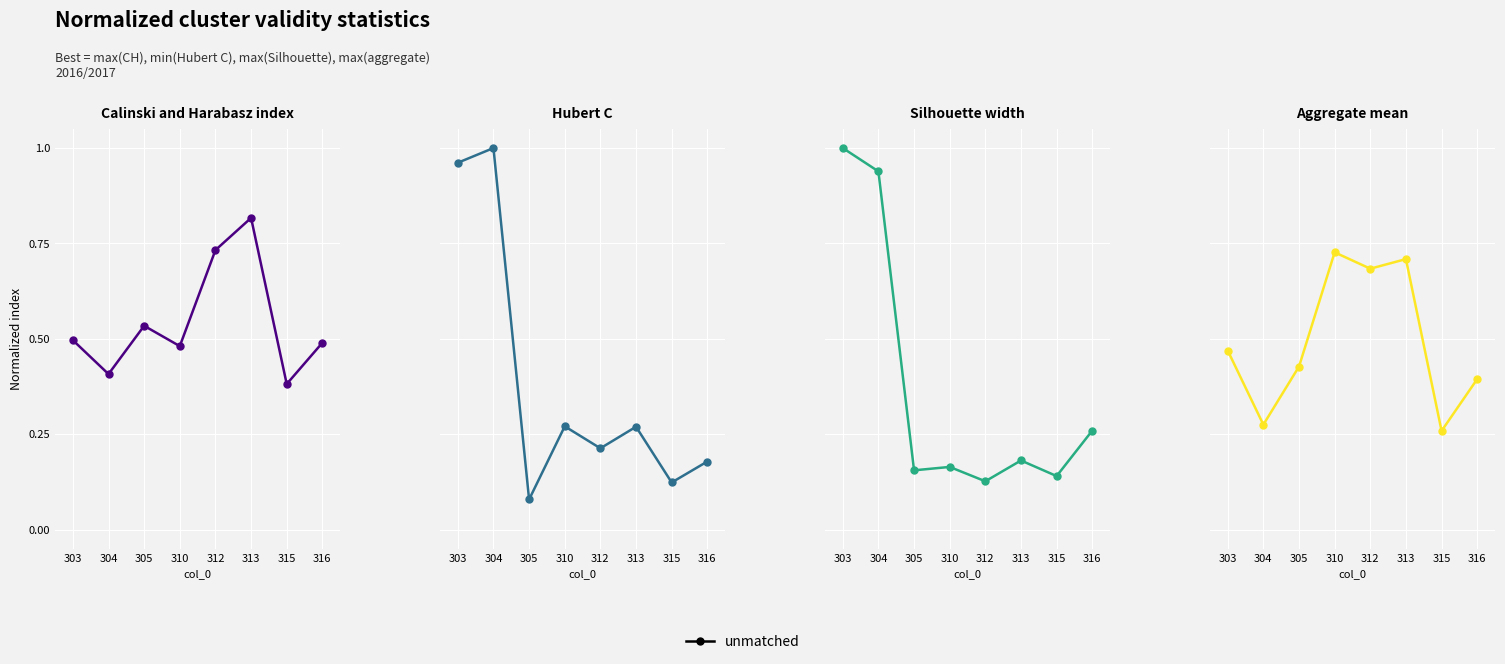

What is the maximum value shown in the chart?

1.0